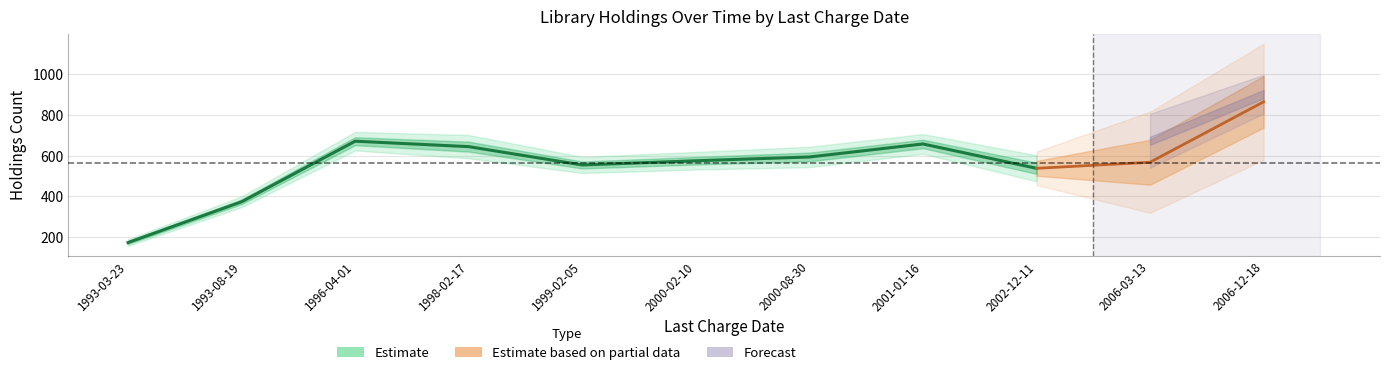

Where is the first local maximum for Global Holdings - Same Edition?

1996-04-01